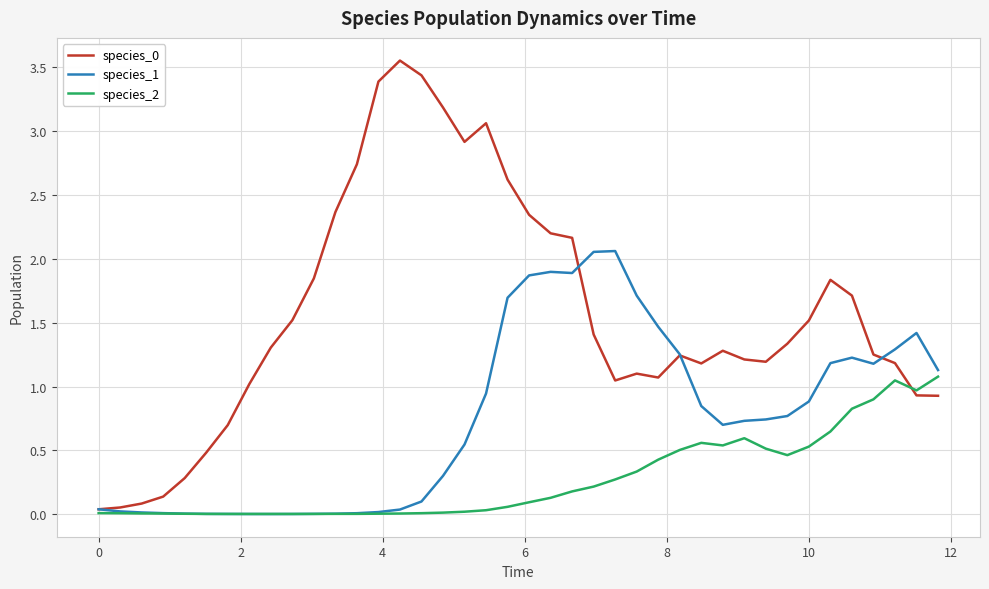

Which series has the largest total across all categories?

species_0